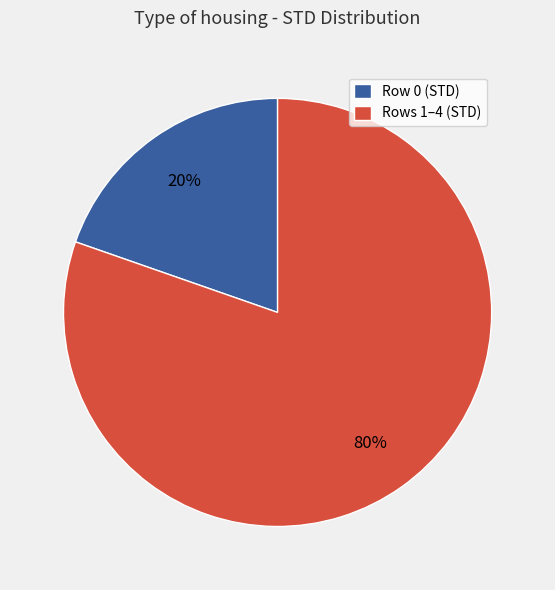

Is there any slice that represents more than half of the pie?

Yes